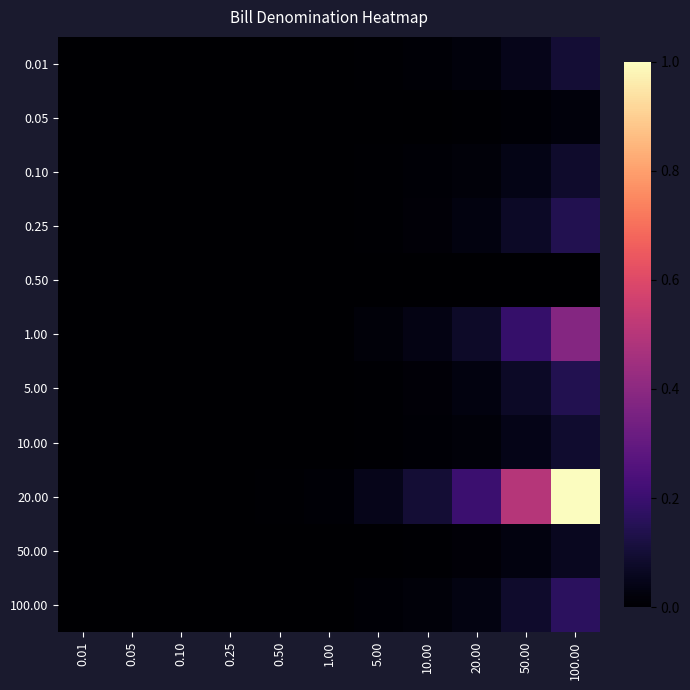

Reading left to right, transcribe all the data shown in this chart.

0.01: 0.01=0.0	0.05=0.0	0.10=0.0	0.25=0.0	0.50=0.0	1.00=0.0	5.00=0.0	10.00=0.0	20.00=0.0	50.00=0.0	100.00=0.1
0.05: 0.01=0.0	0.05=0.0	0.10=0.0	0.25=0.0	0.50=0.0	1.00=0.0	5.00=0.0	10.00=0.0	20.00=0.0	50.00=0.0	100.00=0.0
0.10: 0.01=0.0	0.05=0.0	0.10=0.0	0.25=0.0	0.50=0.0	1.00=0.0	5.00=0.0	10.00=0.0	20.00=0.0	50.00=0.0	100.00=0.1
0.25: 0.01=0.0	0.05=0.0	0.10=0.0	0.25=0.0	0.50=0.0	1.00=0.0	5.00=0.0	10.00=0.0	20.00=0.0	50.00=0.1	100.00=0.1
0.50: 0.01=0.0	0.05=0.0	0.10=0.0	0.25=0.0	0.50=0.0	1.00=0.0	5.00=0.0	10.00=0.0	20.00=0.0	50.00=0.0	100.00=0.0
1.00: 0.01=0.0	0.05=0.0	0.10=0.0	0.25=0.0	0.50=0.0	1.00=0.0	5.00=0.0	10.00=0.0	20.00=0.1	50.00=0.2	100.00=0.4
5.00: 0.01=0.0	0.05=0.0	0.10=0.0	0.25=0.0	0.50=0.0	1.00=0.0	5.00=0.0	10.00=0.0	20.00=0.0	50.00=0.1	100.00=0.1
10.00: 0.01=0.0	0.05=0.0	0.10=0.0	0.25=0.0	0.50=0.0	1.00=0.0	5.00=0.0	10.00=0.0	20.00=0.0	50.00=0.0	100.00=0.1
20.00: 0.01=0.0	0.05=0.0	0.10=0.0	0.25=0.0	0.50=0.0	1.00=0.0	5.00=0.0	10.00=0.1	20.00=0.2	50.00=0.5	100.00=1.0
50.00: 0.01=0.0	0.05=0.0	0.10=0.0	0.25=0.0	0.50=0.0	1.00=0.0	5.00=0.0	10.00=0.0	20.00=0.0	50.00=0.0	100.00=0.1
100.00: 0.01=0.0	0.05=0.0	0.10=0.0	0.25=0.0	0.50=0.0	1.00=0.0	5.00=0.0	10.00=0.0	20.00=0.0	50.00=0.1	100.00=0.2